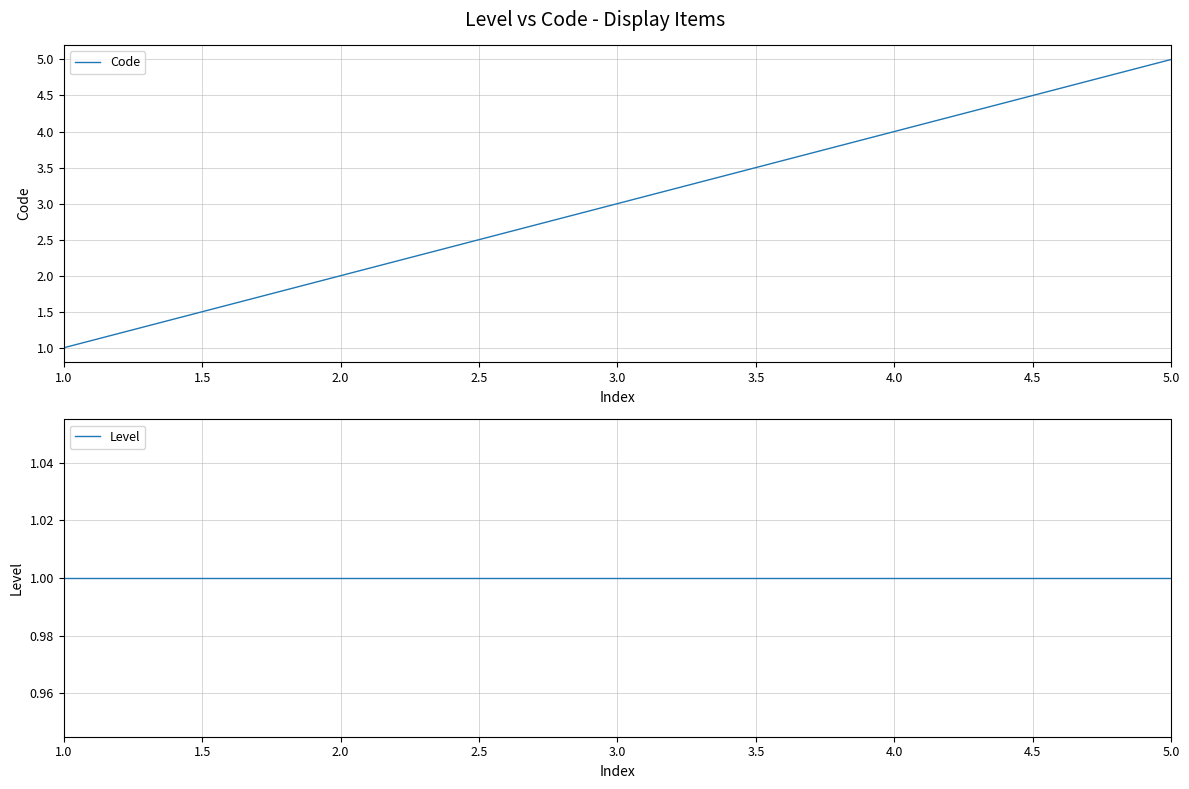

Reading left to right, extract all data points from this chart.

Code: 1	2	3	4	5
Level: 1	1	1	1	1